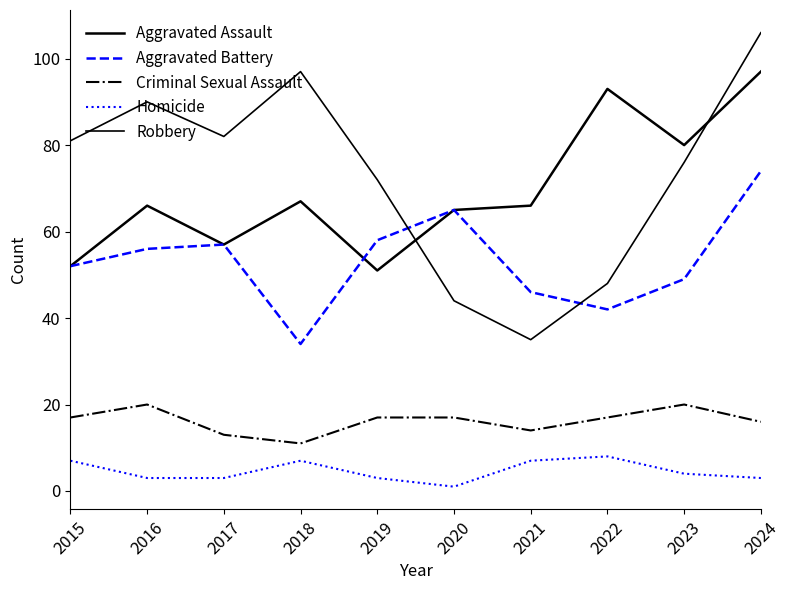

What is the average value of the Aggravated Battery series?

53